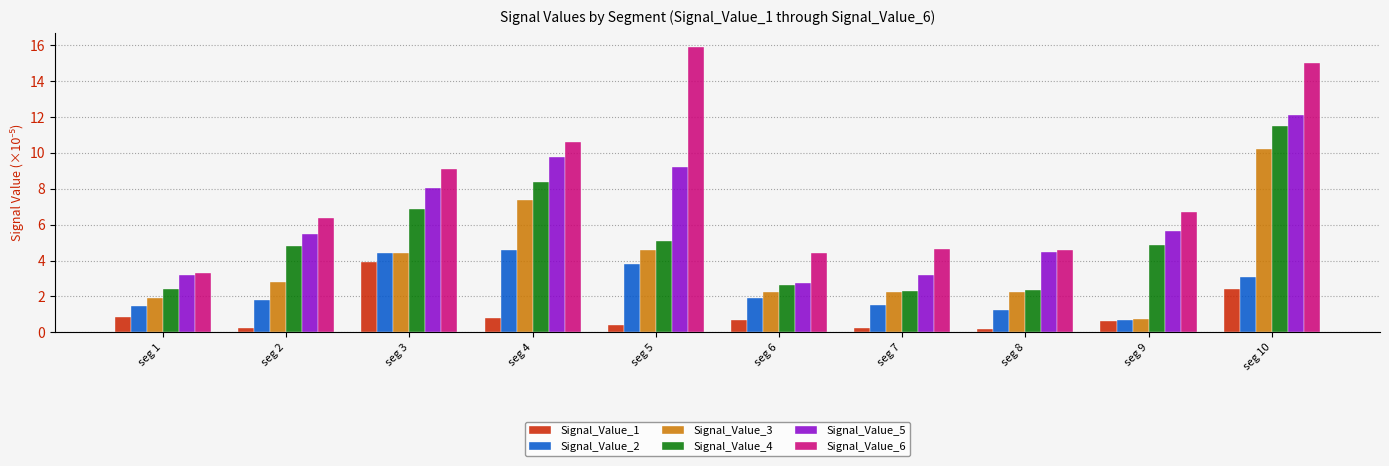

Does the chart contain stacked bars?

No